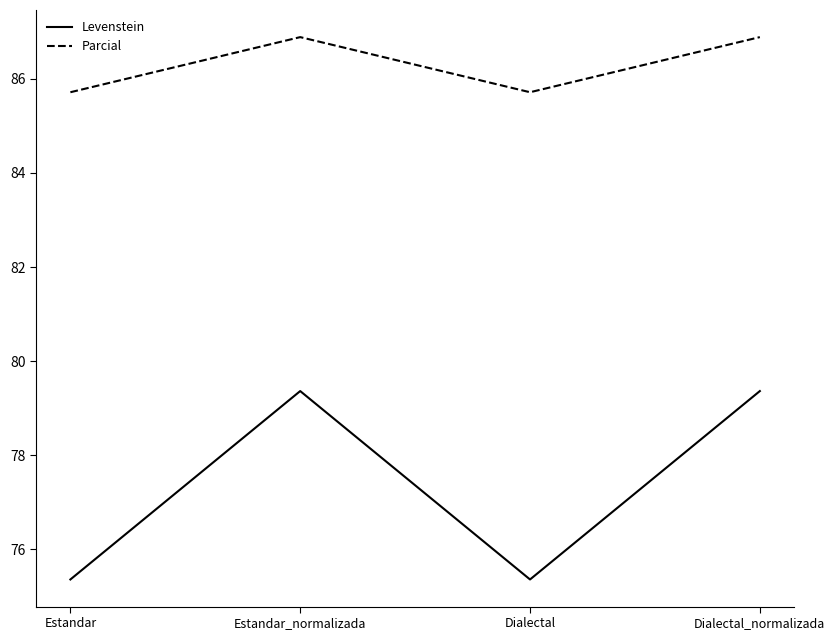

The value of Levenstein at Estandar is 75.4. True or false?

True